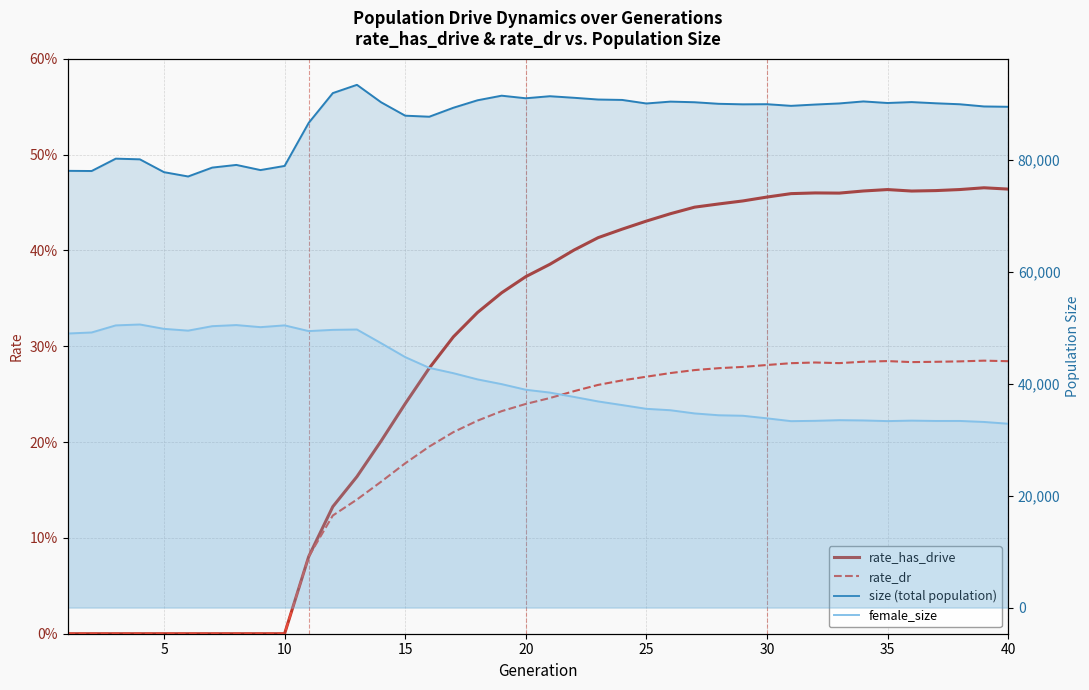

Does the chart display data point markers on the line(s)?

No